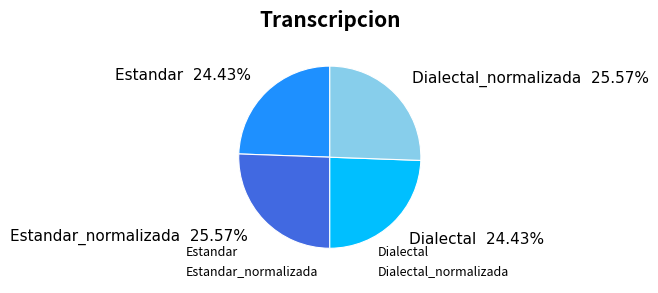

Rank the categories by value from lowest to highest.

Estandar, Dialectal, Estandar_normalizada, Dialectal_normalizada